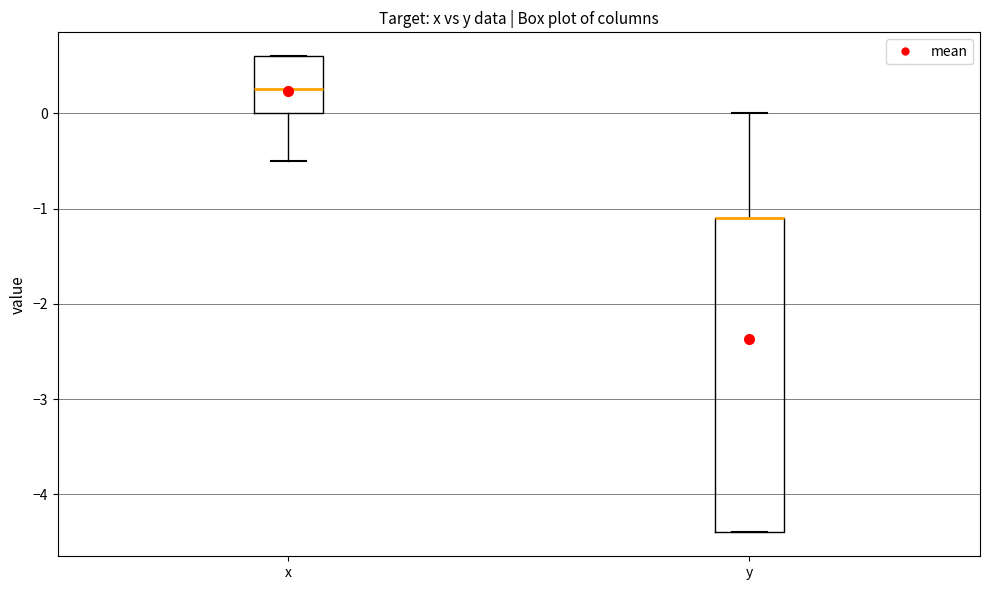

Reading left to right, transcribe this box plot: for each box, give where its median line is, the range the box spans, and where its two whiskers end, as read against the y-axis. The values are not printed on the chart, so give them approximately, as read against the axis.

x: median 0.3, box 0.0 to 0.6, whiskers -0.5 to 0.6
y: median -1.1 (drawn on the box's upper edge), box -4.4 to -1.1, whiskers -4.4 to 0.0